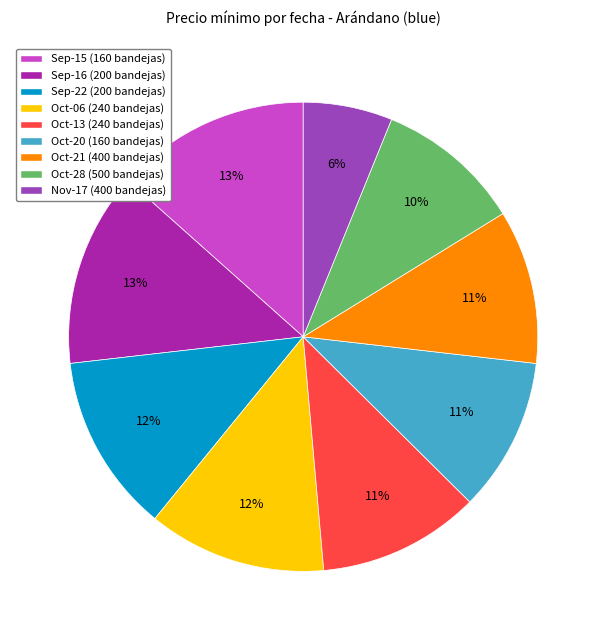

Which slice is the smallest?

Nov-17 (400 bandejas)